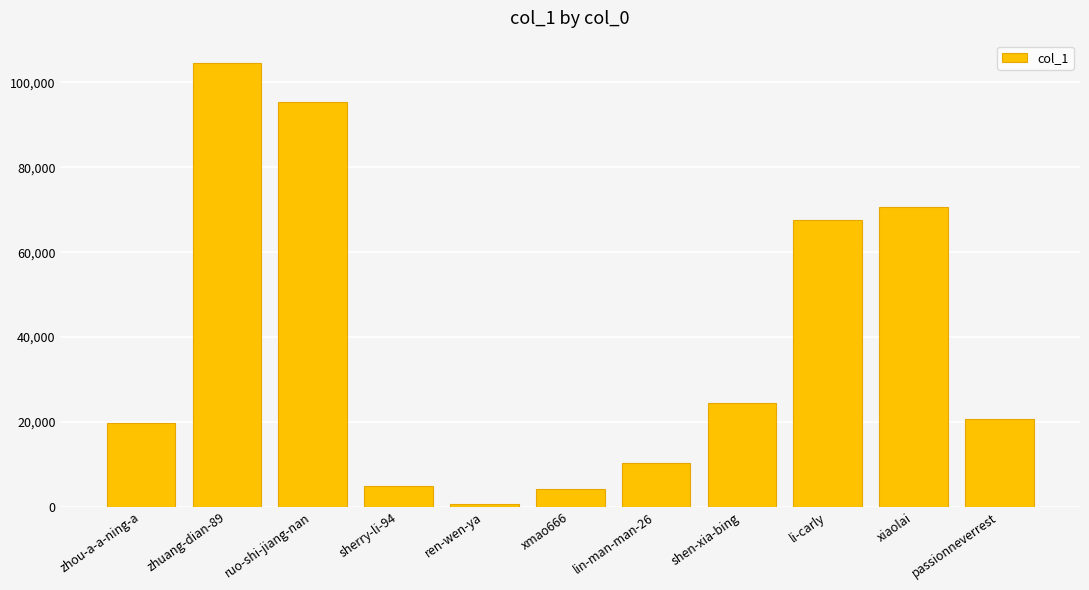

What is the ratio of the value at lin-man-man-26 to the value at zhou-a-a-ning-a?

0.5